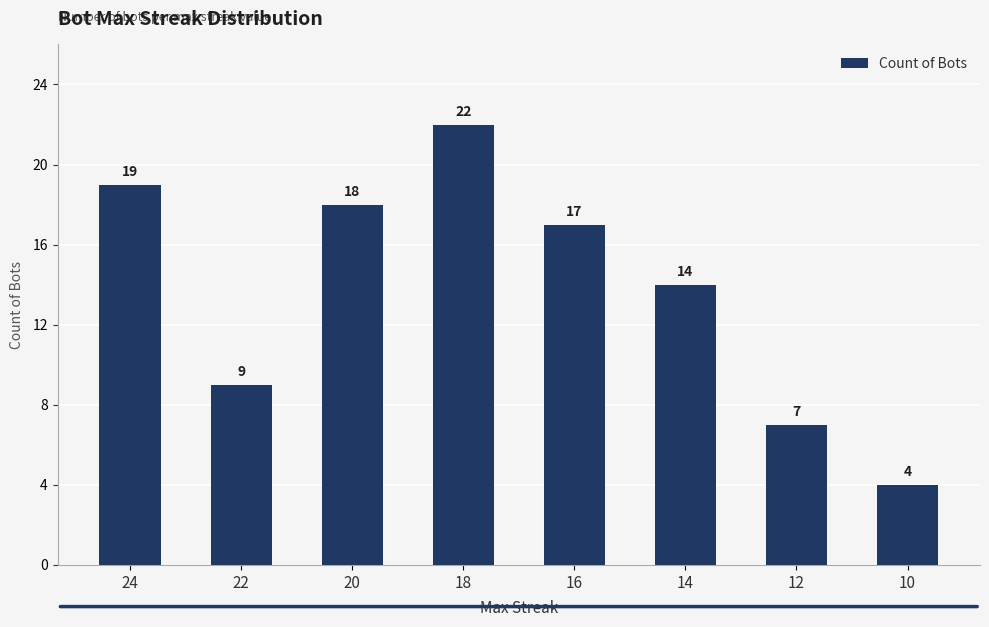

True or false: the data shows 9 at 20.

False